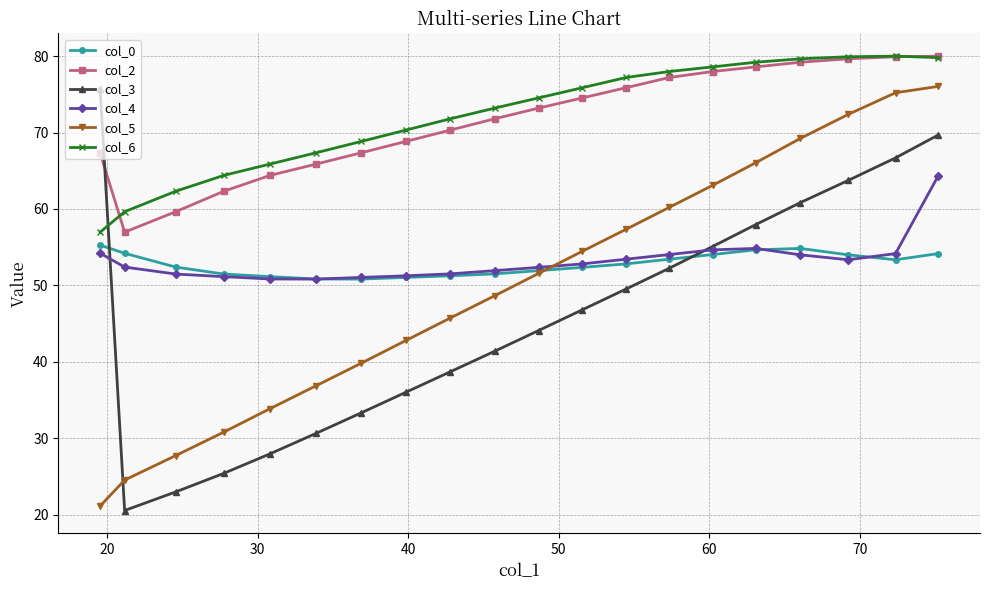

Is this an area chart (filled region under the line)?

No